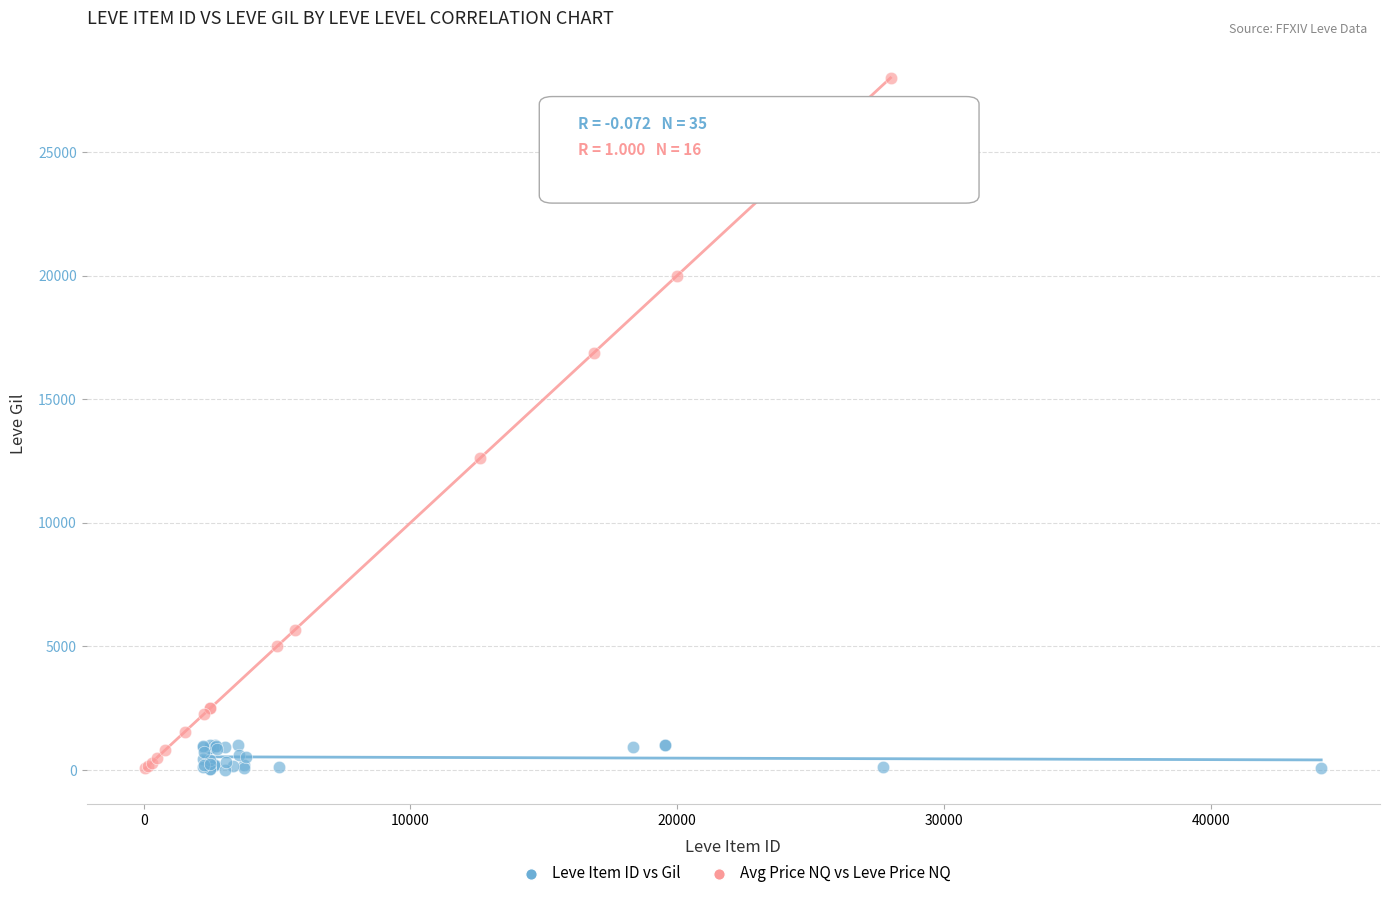

Which series reaches the maximum Y coordinate?

Avg Price NQ vs Leve Price NQ